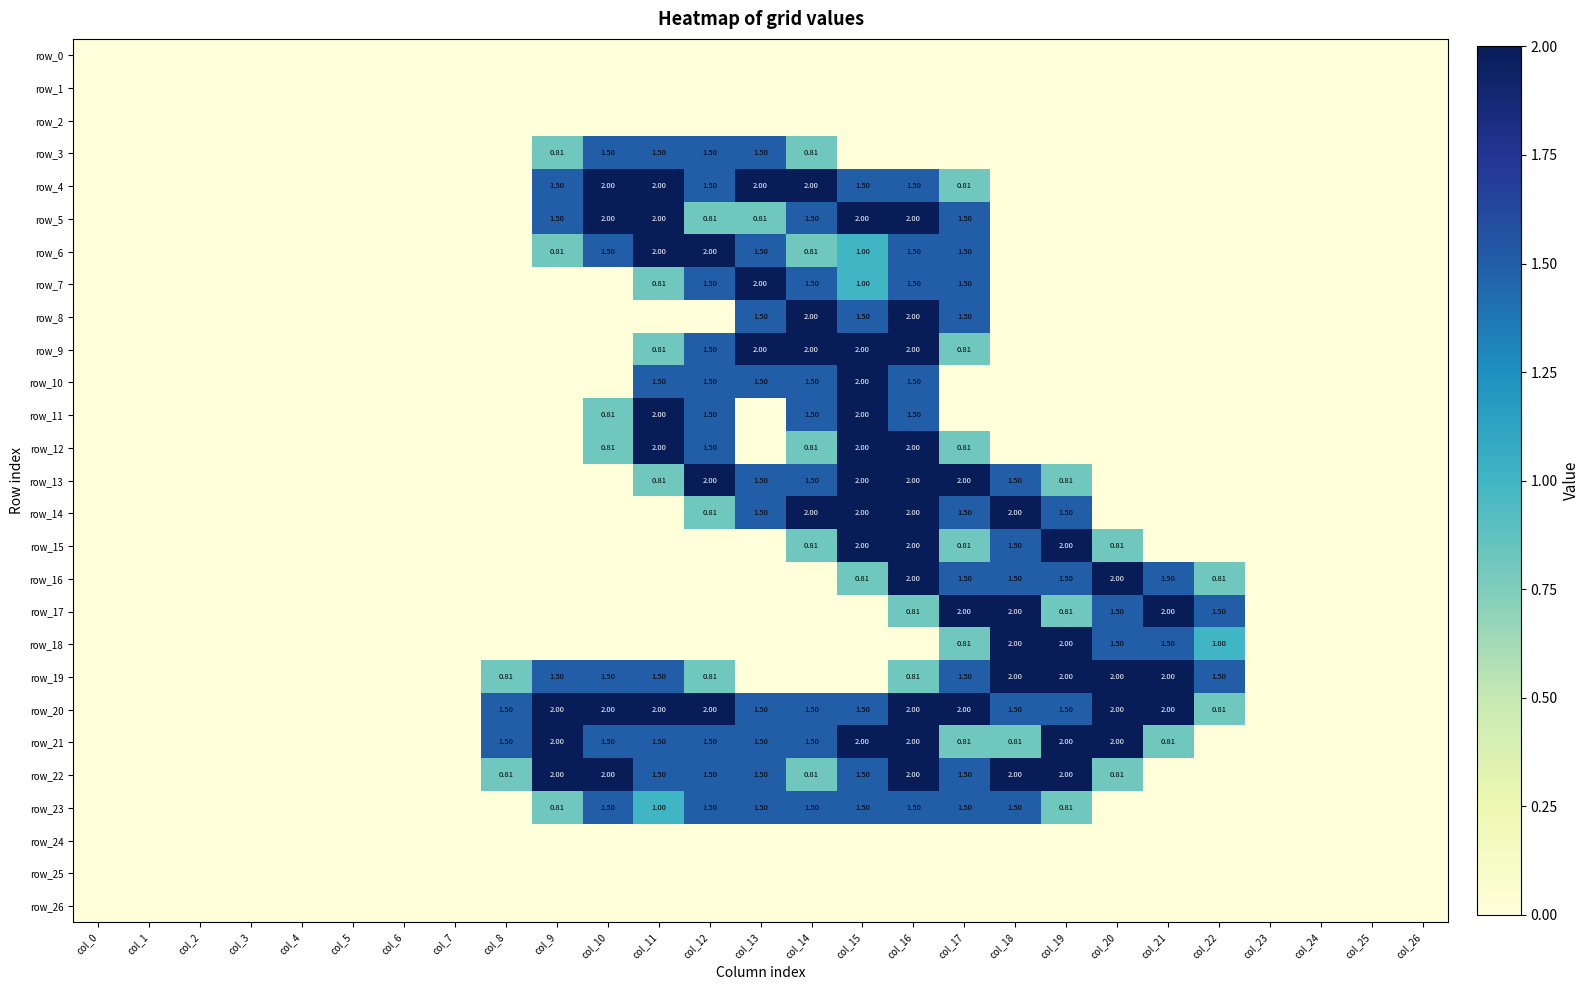

Which series has the largest range (max minus min)?

row_4